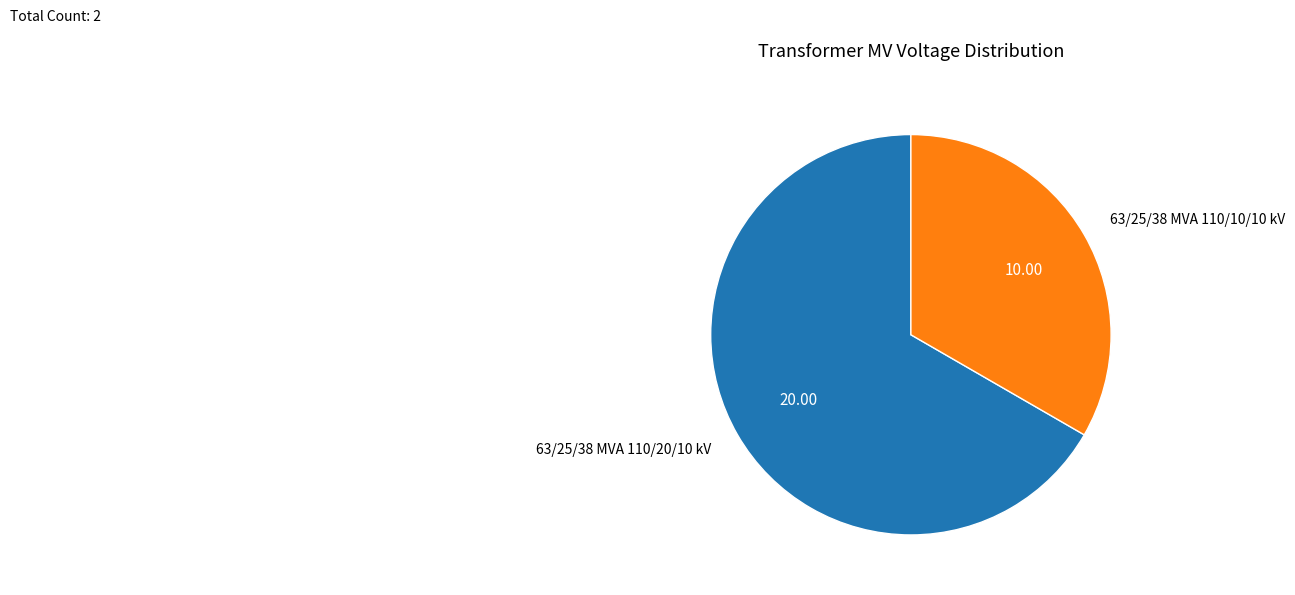

Is there a majority slice in this chart?

Yes